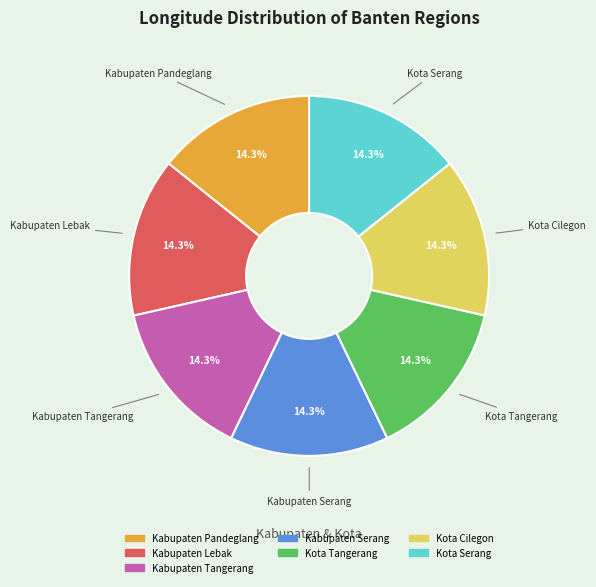

True or false: Kabupaten Pandeglang accounts for 1% of the total.

False